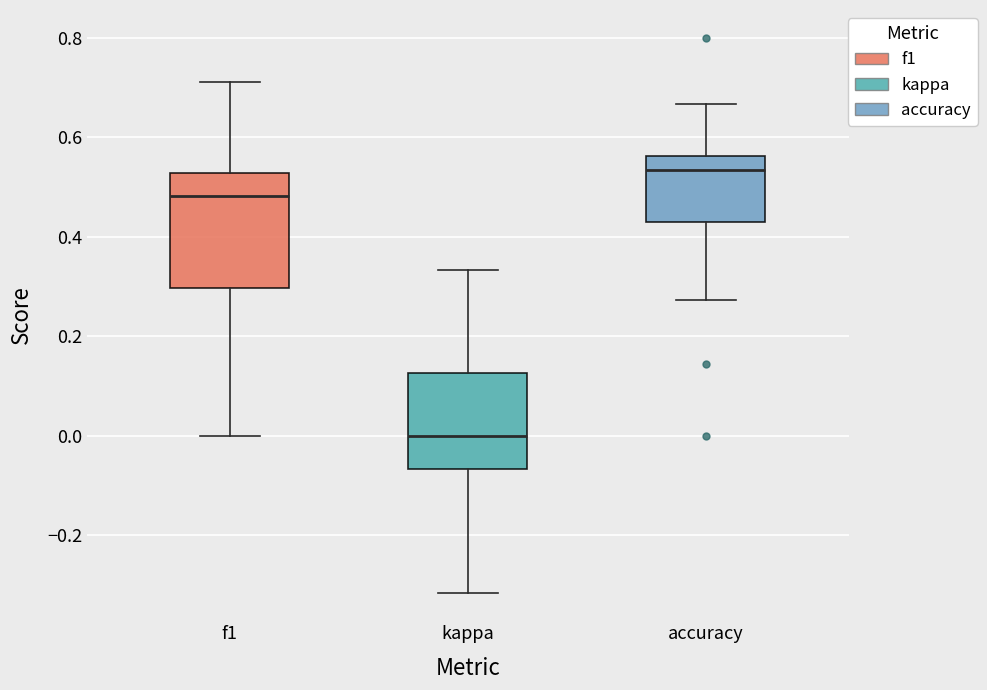

Which box has the highest median line?

accuracy